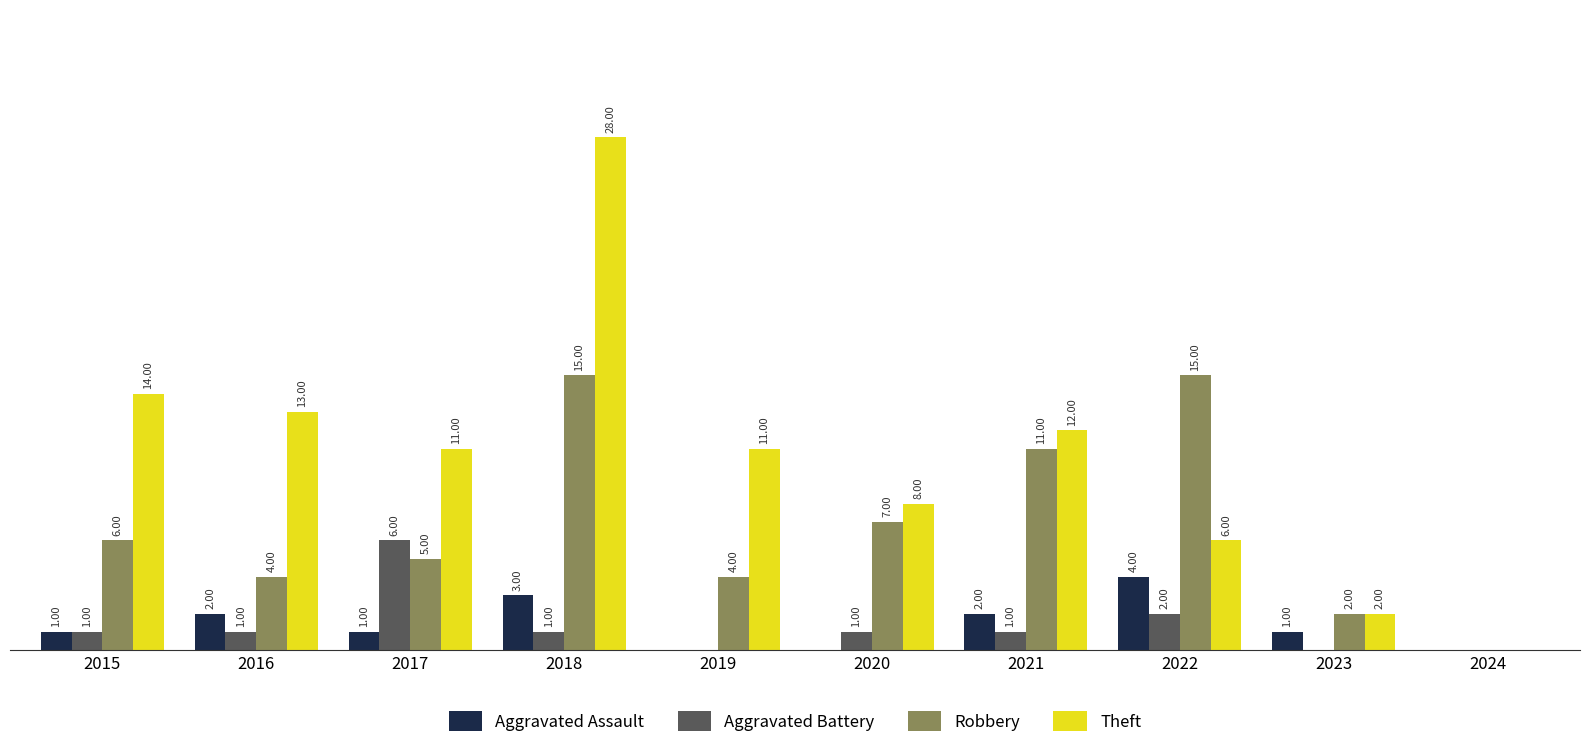

Which series changed the most between 2018 and 2019?

Theft